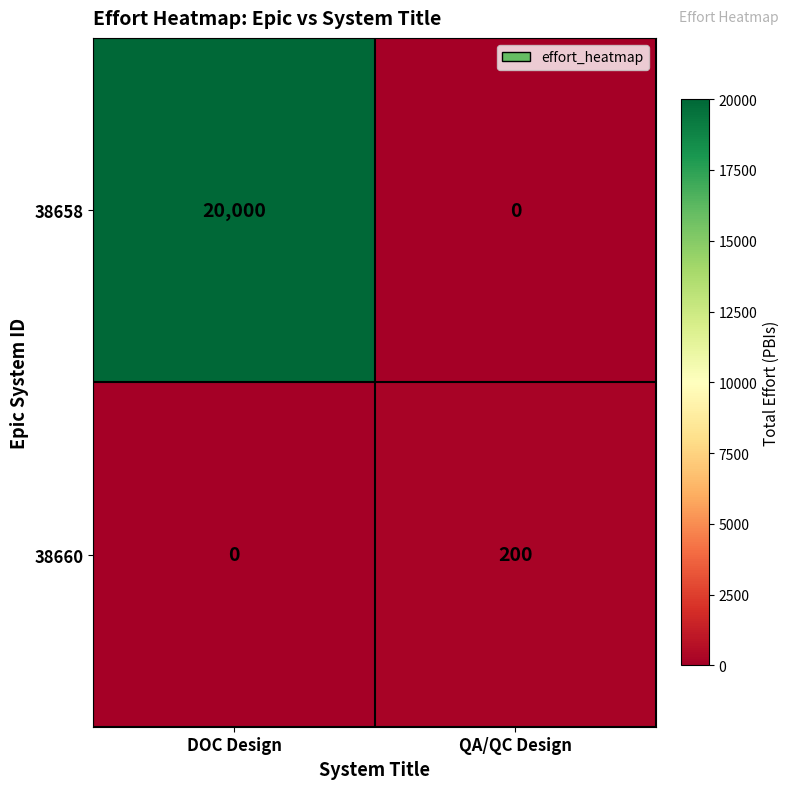

At how many categories does at least one series exceed 19947?

1